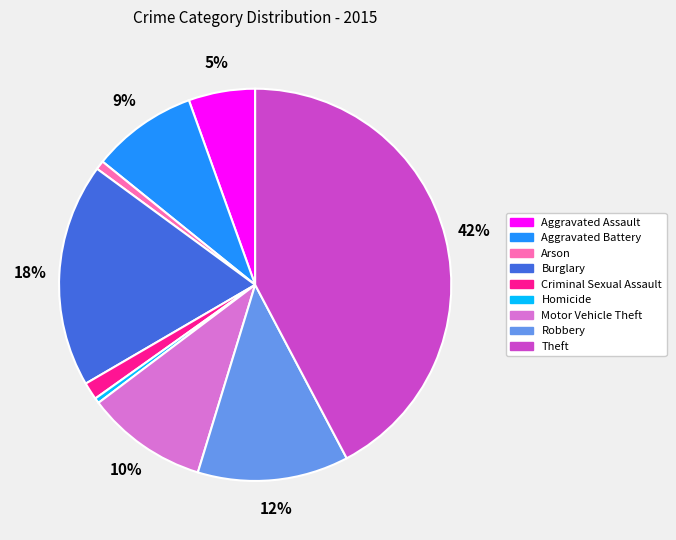

Which slice is the largest?

Theft